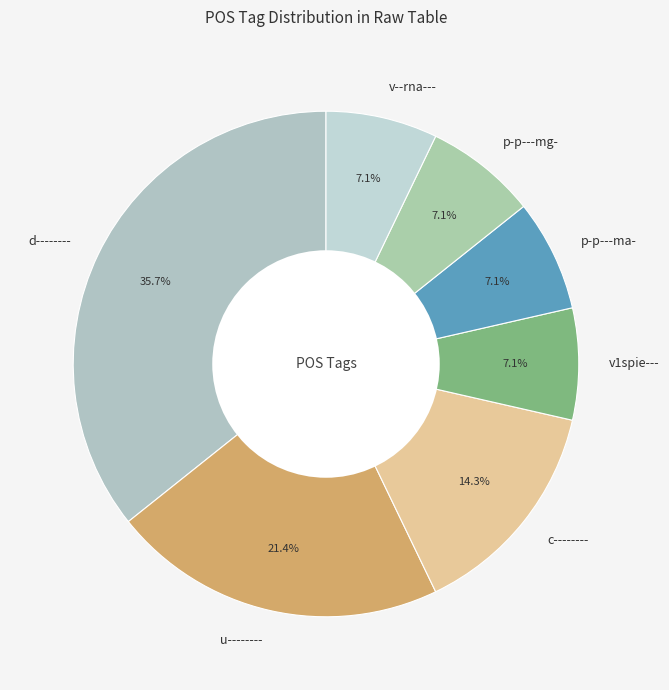

Does u-------- represent more than half of the total?

No